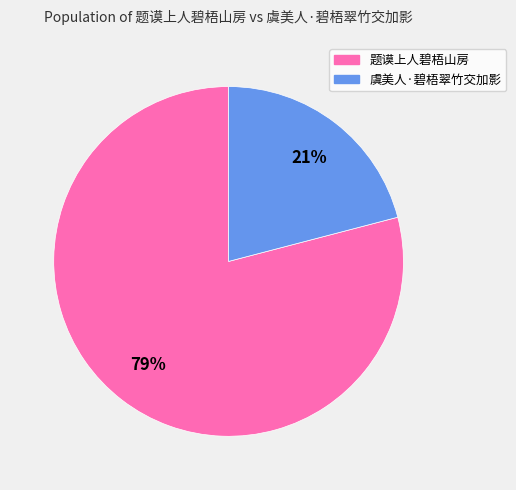

Does any single category account for the majority?

Yes